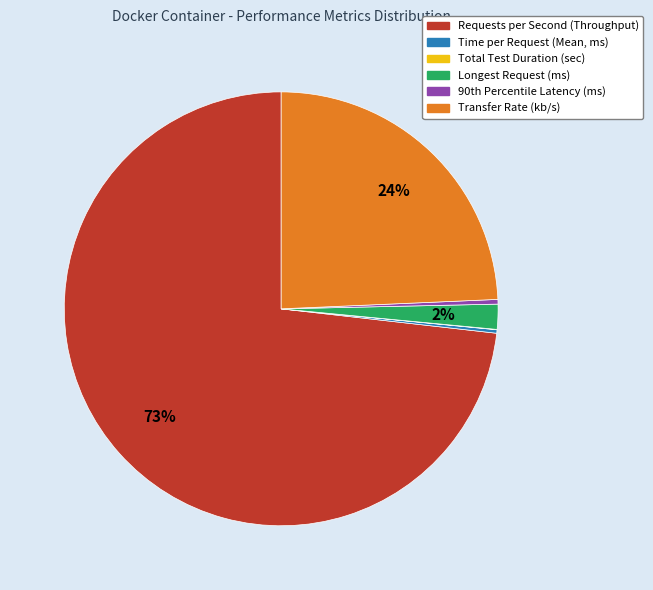

Which category accounts for the majority?

Requests per Second (Throughput)